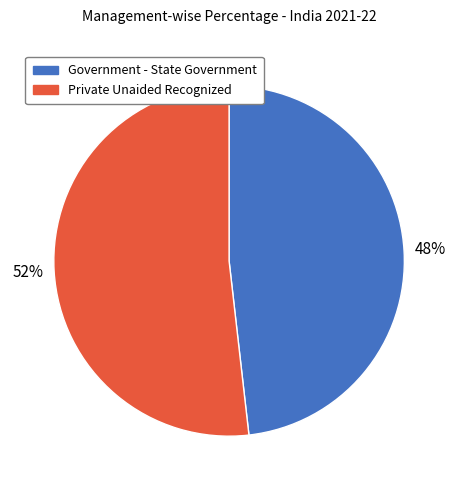

Does Private Unaided Recognized represent more than half of the total?

Yes